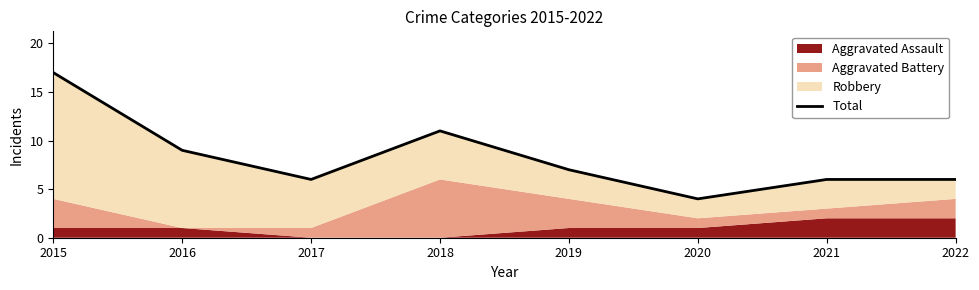

What is the minimum value shown in the chart?

4